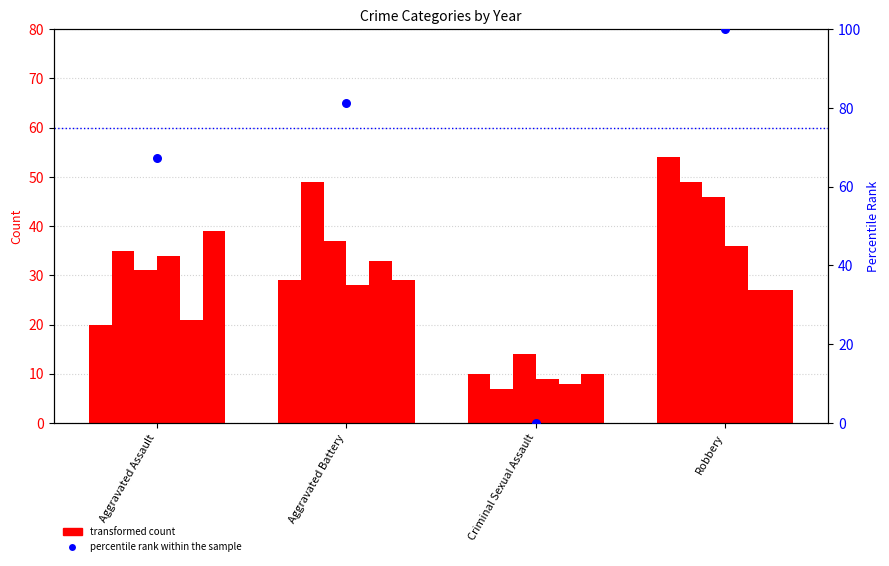

What is the change in value from Aggravated Assault to Aggravated Battery?

+13.8